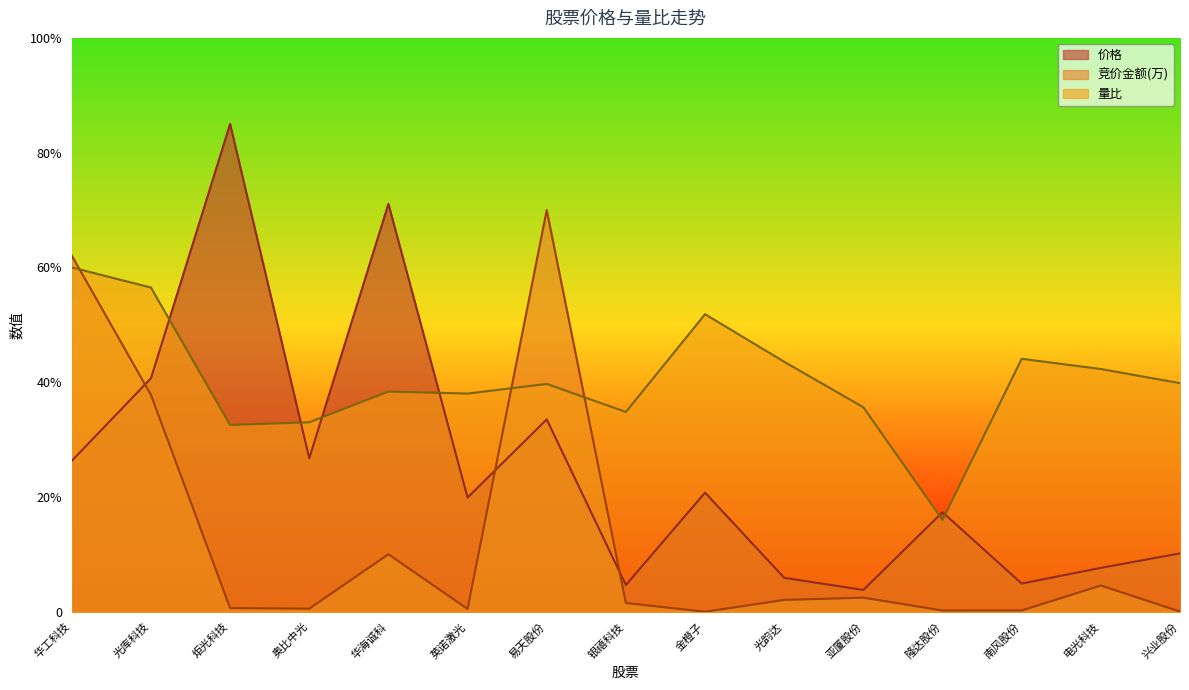

How many data points does each series have?

15